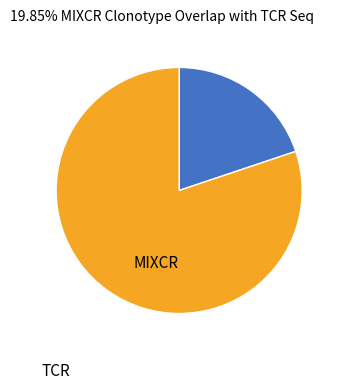

Does any single category account for the majority?

Yes